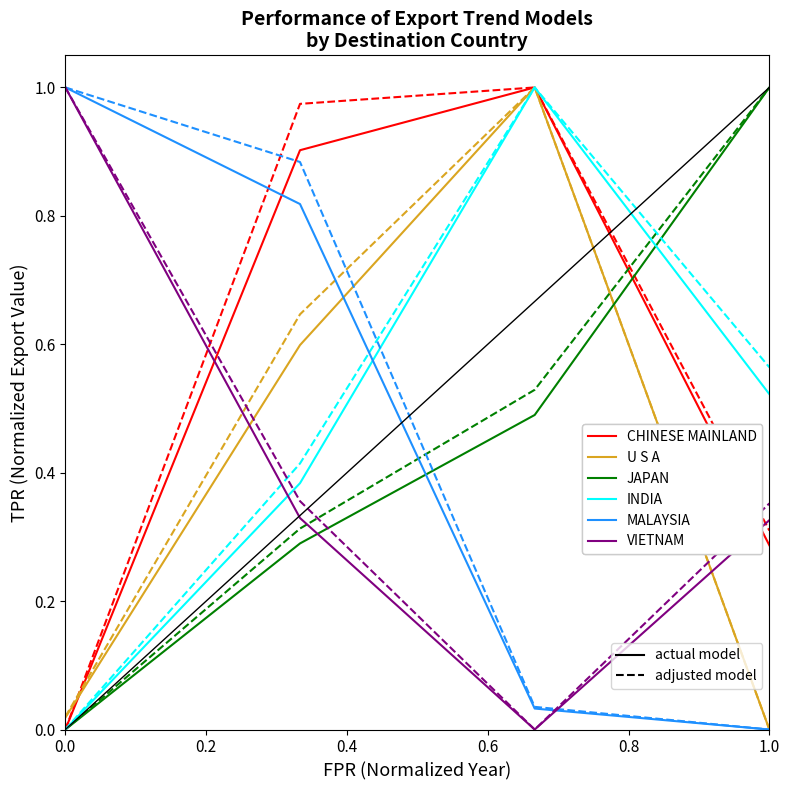

Reading right to left, what are all the values shown in this chart?

CHINESE MAINLAND: 0.3	1.0	0.9	0.0
U S A: 0.0	1.0	0.6	0.0
JAPAN: 1.0	0.5	0.3	0.0
INDIA: 0.5	1.0	0.4	0.0
MALAYSIA: 0.0	0.0	0.8	1.0
VIETNAM: 0.3	0.0	0.3	1.0